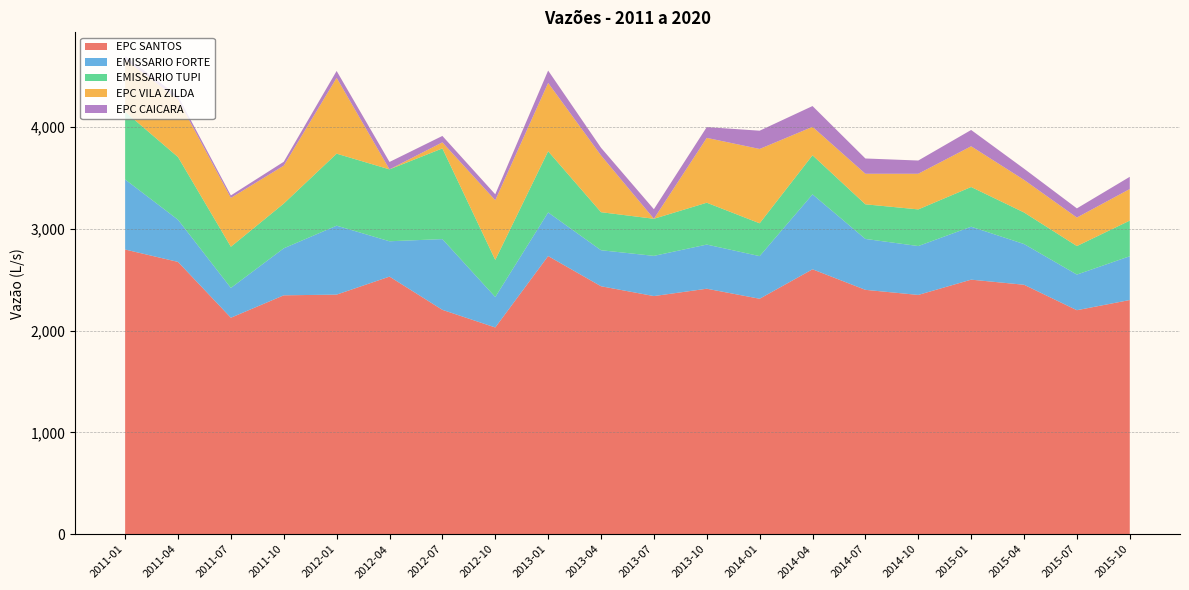

Reading left to right, what are all the values shown in this chart?

EPC SANTOS: 2795.9	2674.2	2126.1	2346.2	2353.1	2530.0	2203.5	2030.5	2731.7	2435.3	2338.8	2410.9	2312.4	2601.7	2400.0	2350.0	2500.0	2450.0	2200.0	2300.0
EMISSARIO FORTE: 688.0	414.1	292.7	461.7	677.1	347.0	694.8	299.2	428.6	353.7	394.8	433.7	418.7	736.0	500.0	480.0	520.0	400.0	350.0	430.0
EMISSARIO TUPI: 664.8	615.8	404.5	439.4	707.1	706.0	890.6	364.3	600.8	373.6	364.3	411.1	322.5	384.0	340.0	360.0	390.0	310.0	280.0	350.0
EPC VILA ZILDA: 512.5	566.6	479.5	372.3	744.6	0.0	59.6	585.9	670.9	557.4	0.0	636.7	729.9	278.9	300.0	350.0	400.0	320.0	280.0	310.0
EPC CAICARA: 33.1	31.4	24.5	38.2	67.6	72.7	62.9	58.4	121.5	75.5	93.8	106.0	179.3	204.3	150.0	130.0	160.0	110.0	90.0	120.0